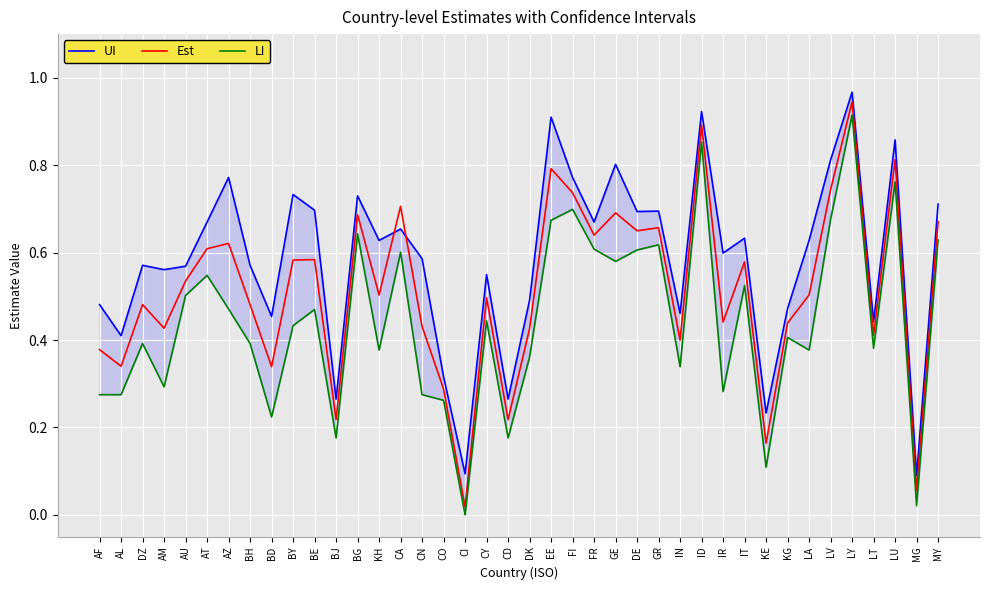

True or false: LI and UI intersect in this chart.

False